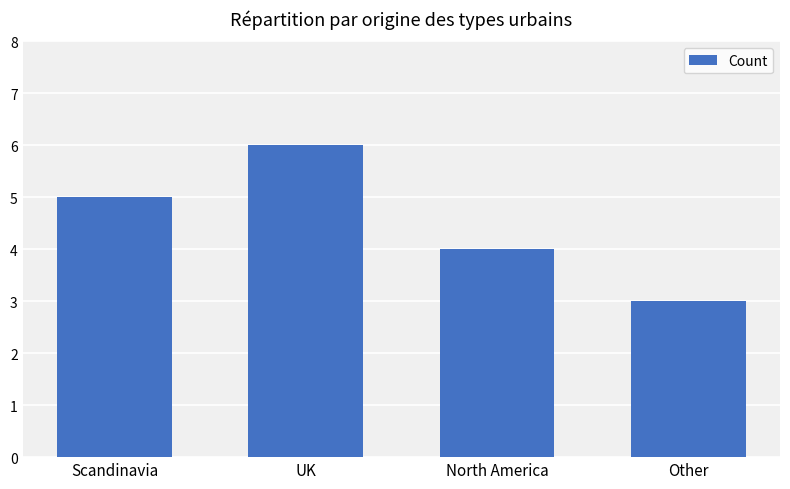

What is the smallest value displayed?

3